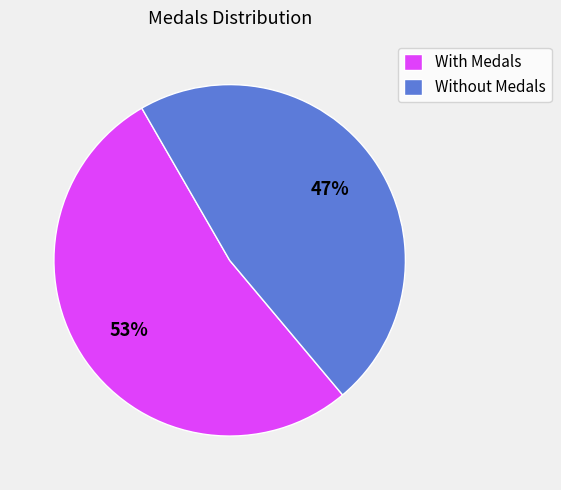

Is there a majority slice in this chart?

Yes